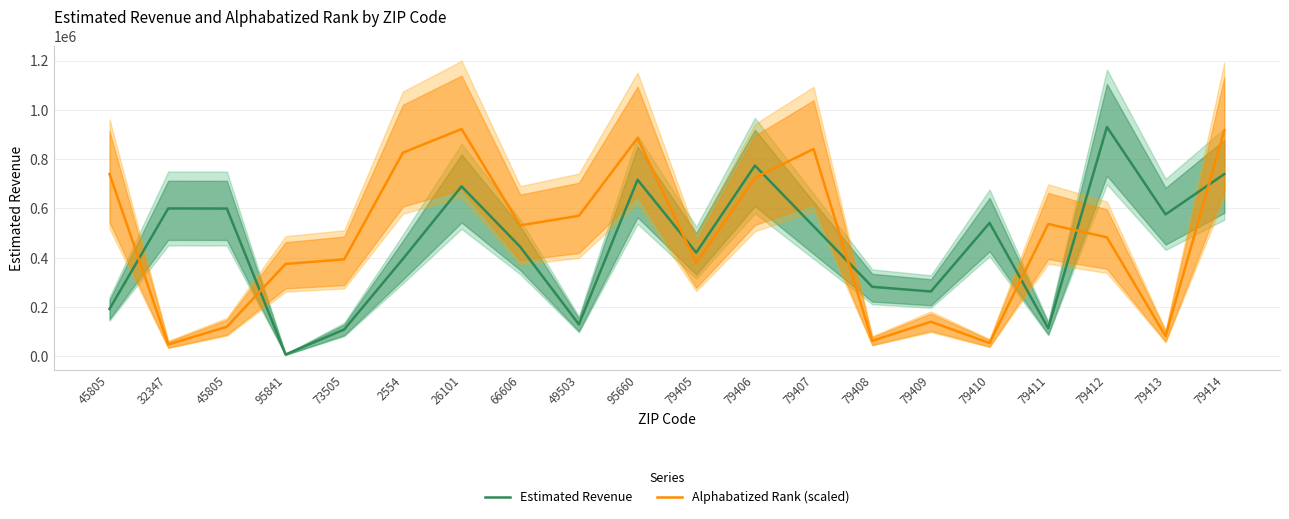

Is it true that Estimated Revenue equals 575800.0 at 79413?

True